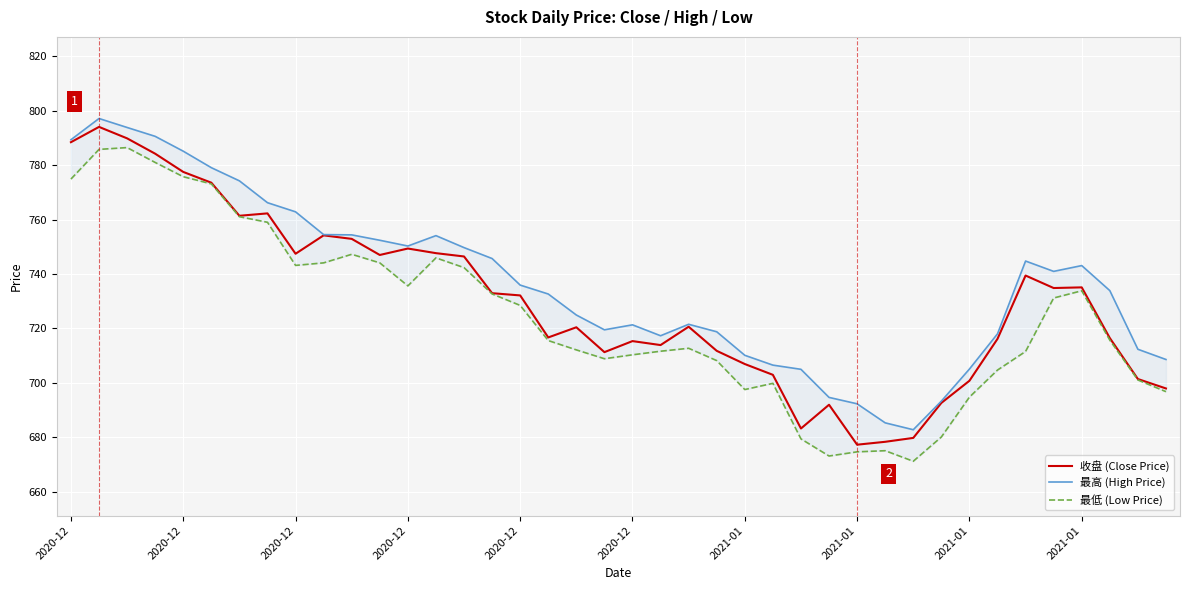

How many values in the 最低 (Low Price) series are below 715?

19